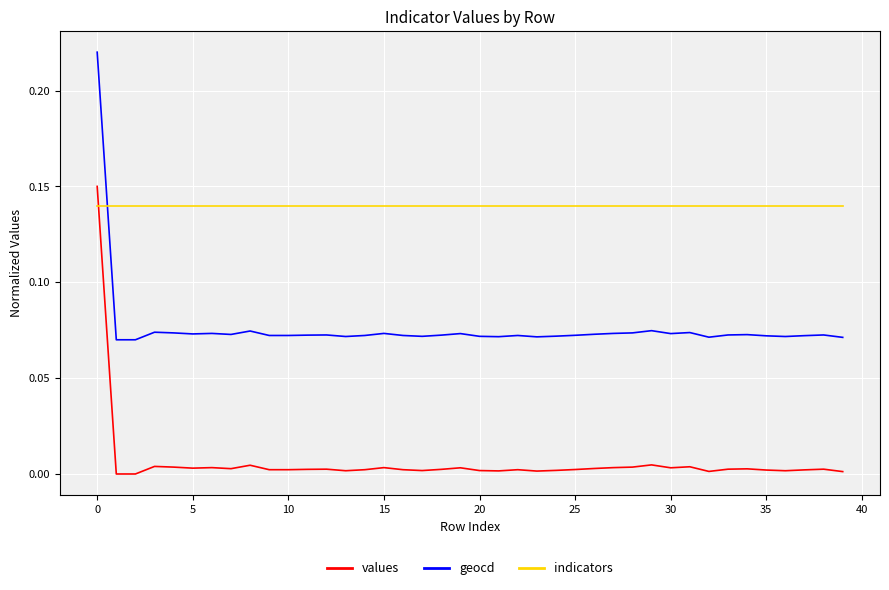

True or false: values and geocd cross at least once.

False